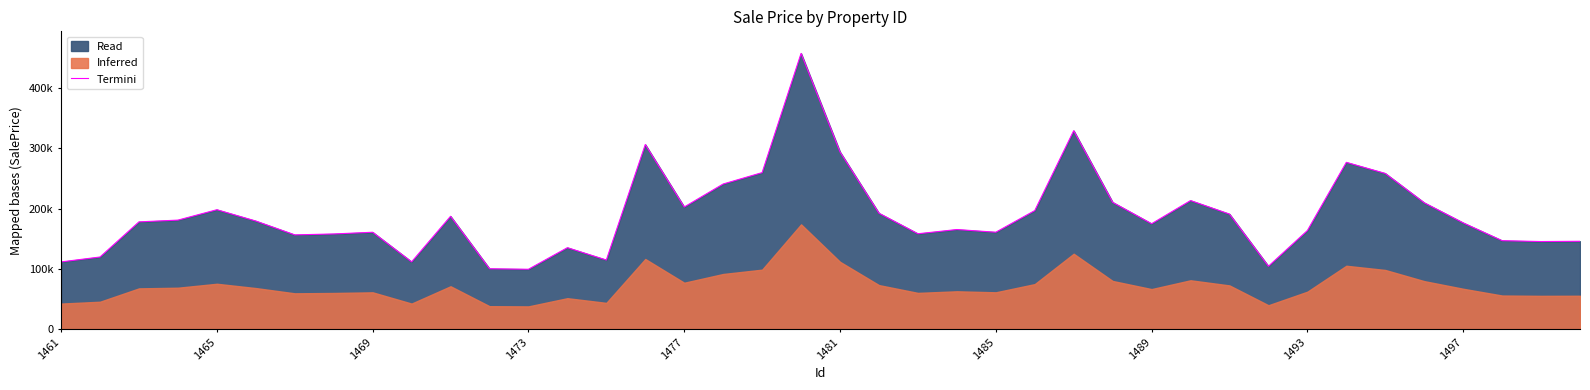

How many interior local valleys (lower than both neighbors) does the data have?

10